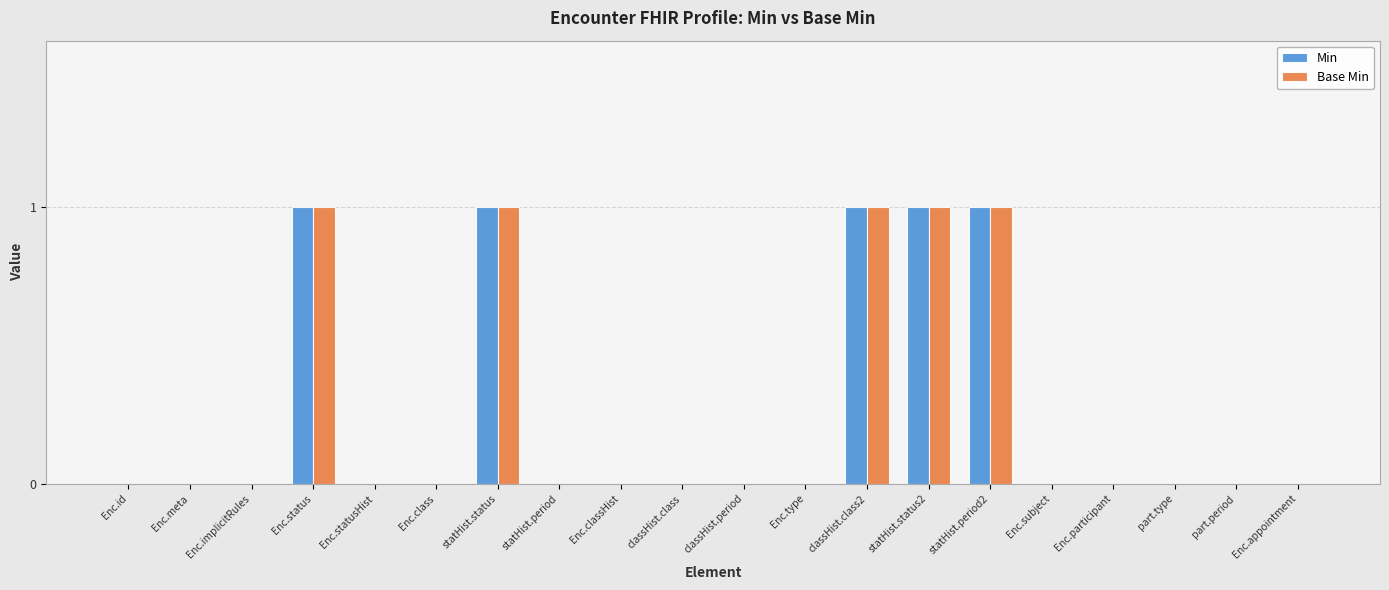

Is it true that Min equals 1 at statHist.status?

True